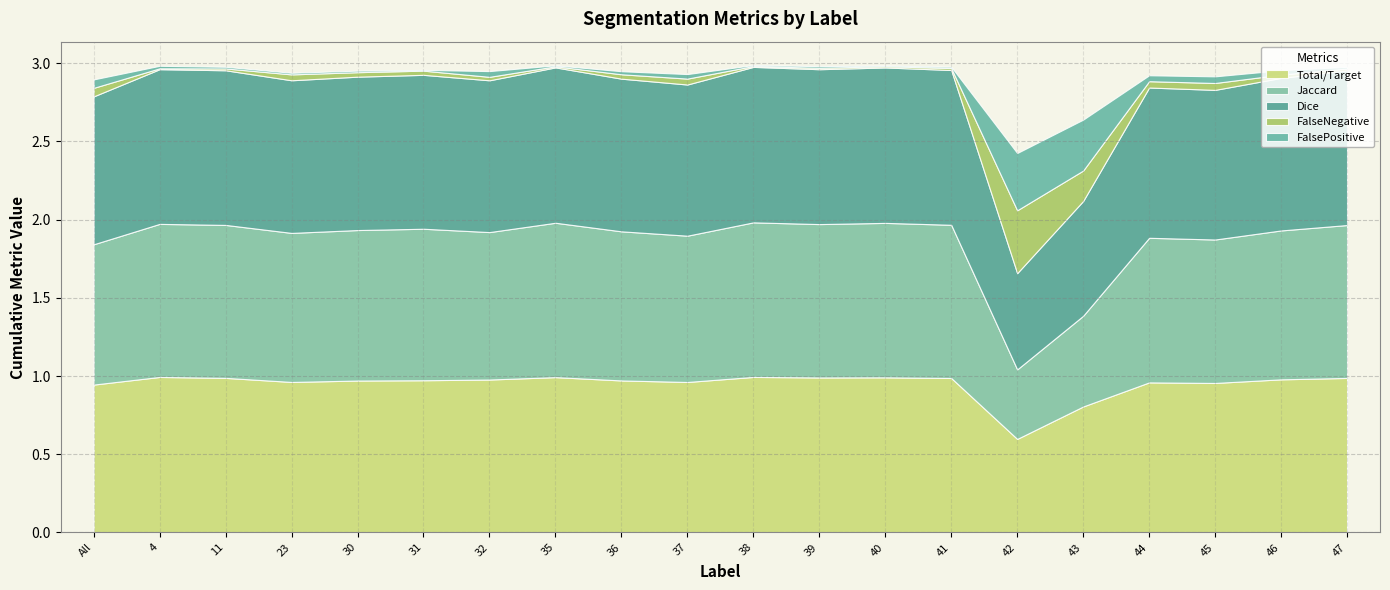

At which label is Jaccard closest to 0?

42